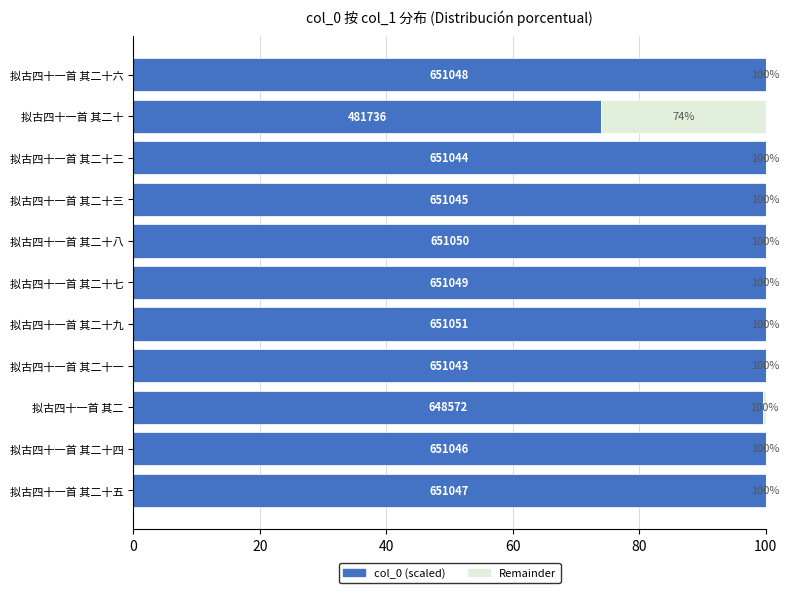

Is it true that col_0 (scaled) equals 131.1 at 拟古四十一首 其二十七?

False